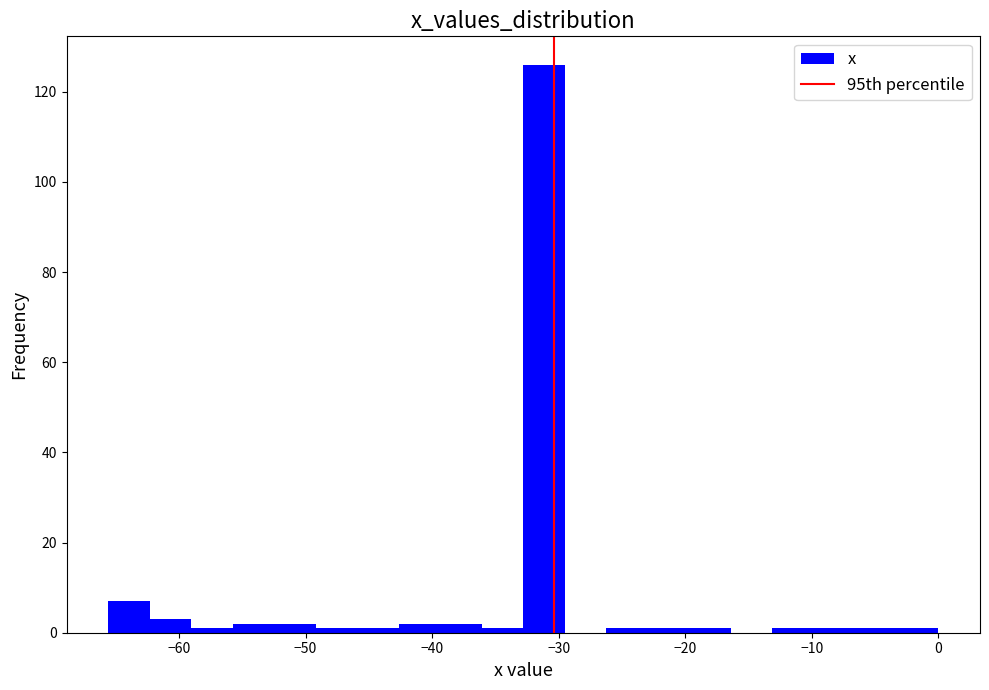

Read against the x-axis, roughly where is the centre of the tallest bar?

-31